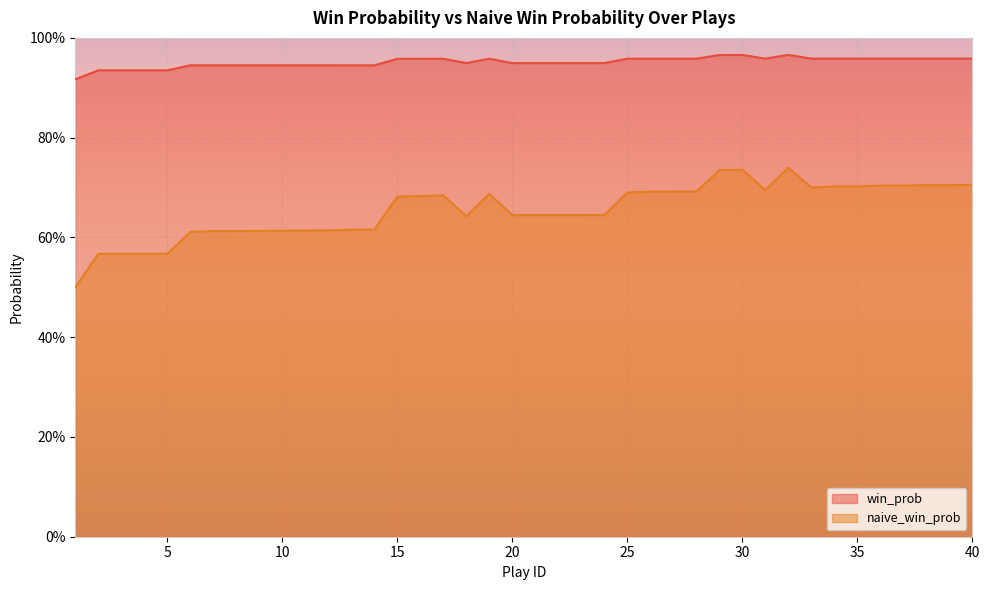

At which label is naive_win_prob closest to 0?

1